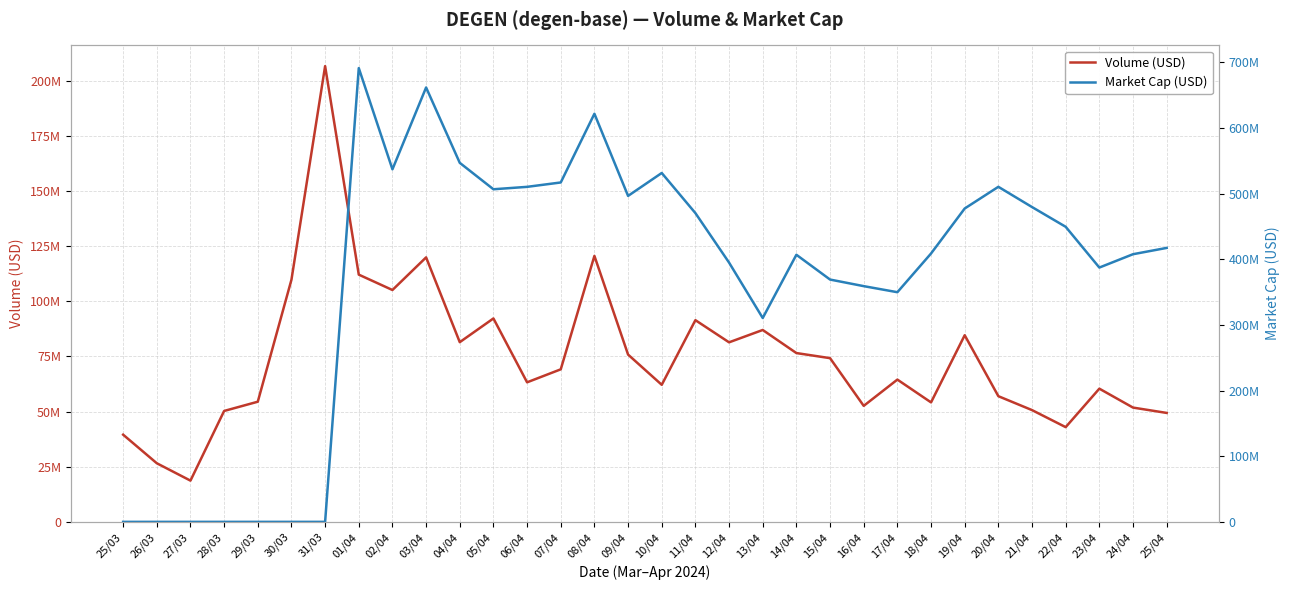

How many categories are shown in the chart?

32